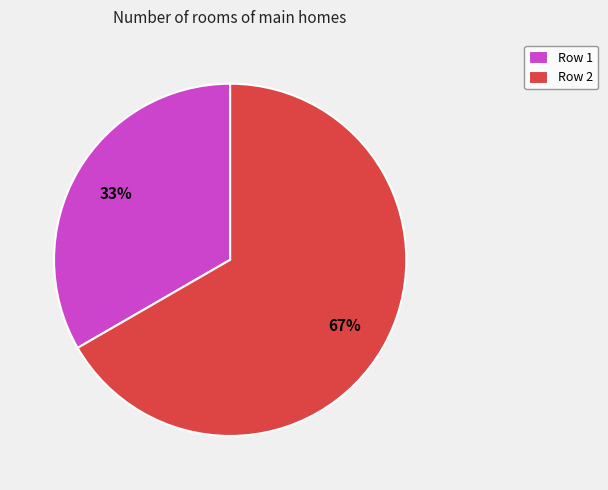

Do Row 2 and Row 1 together represent more than half of the pie?

Yes